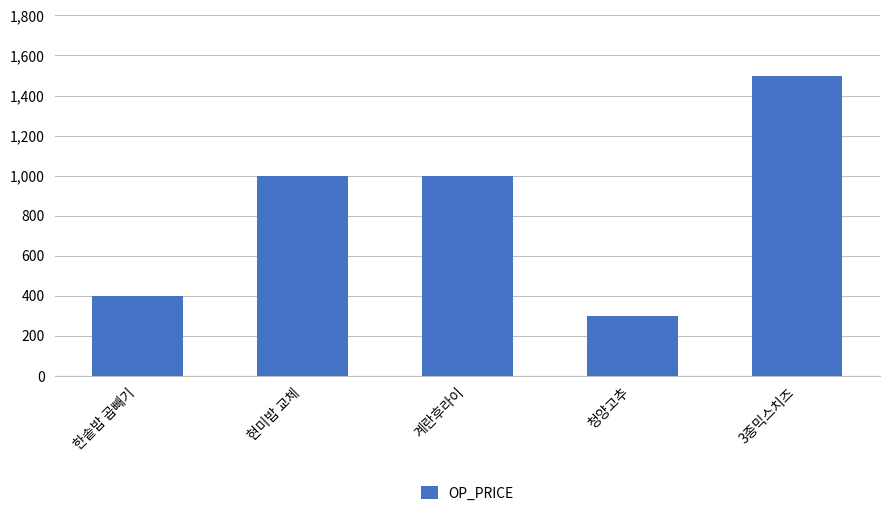

The value at 한솥밥 곱빼기 is 642. True or false?

False